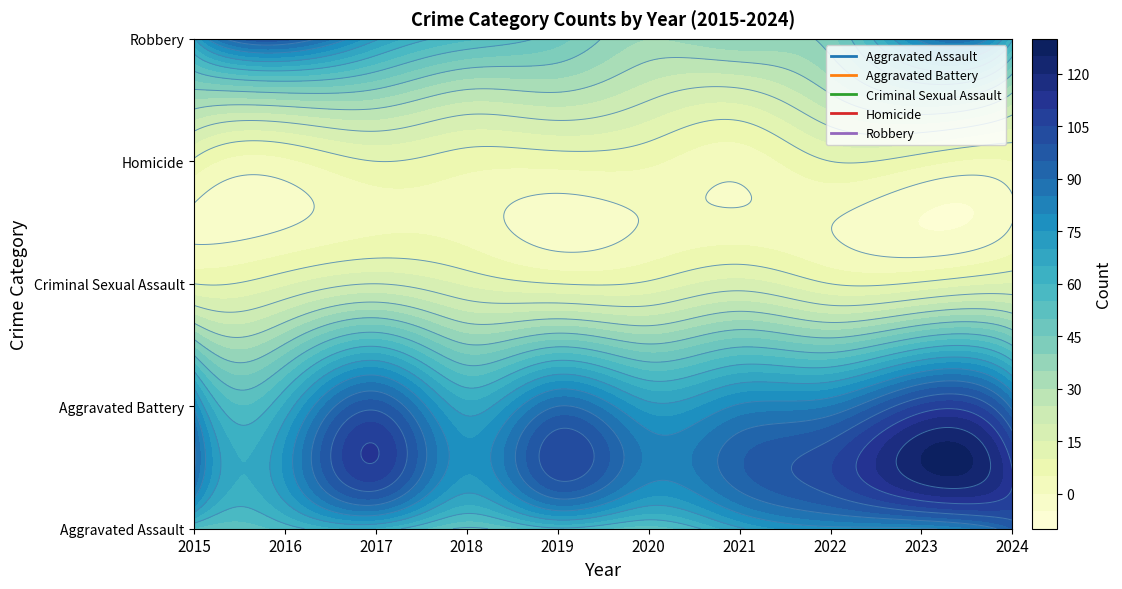

Between 2016 and 2017, which is larger?

2017